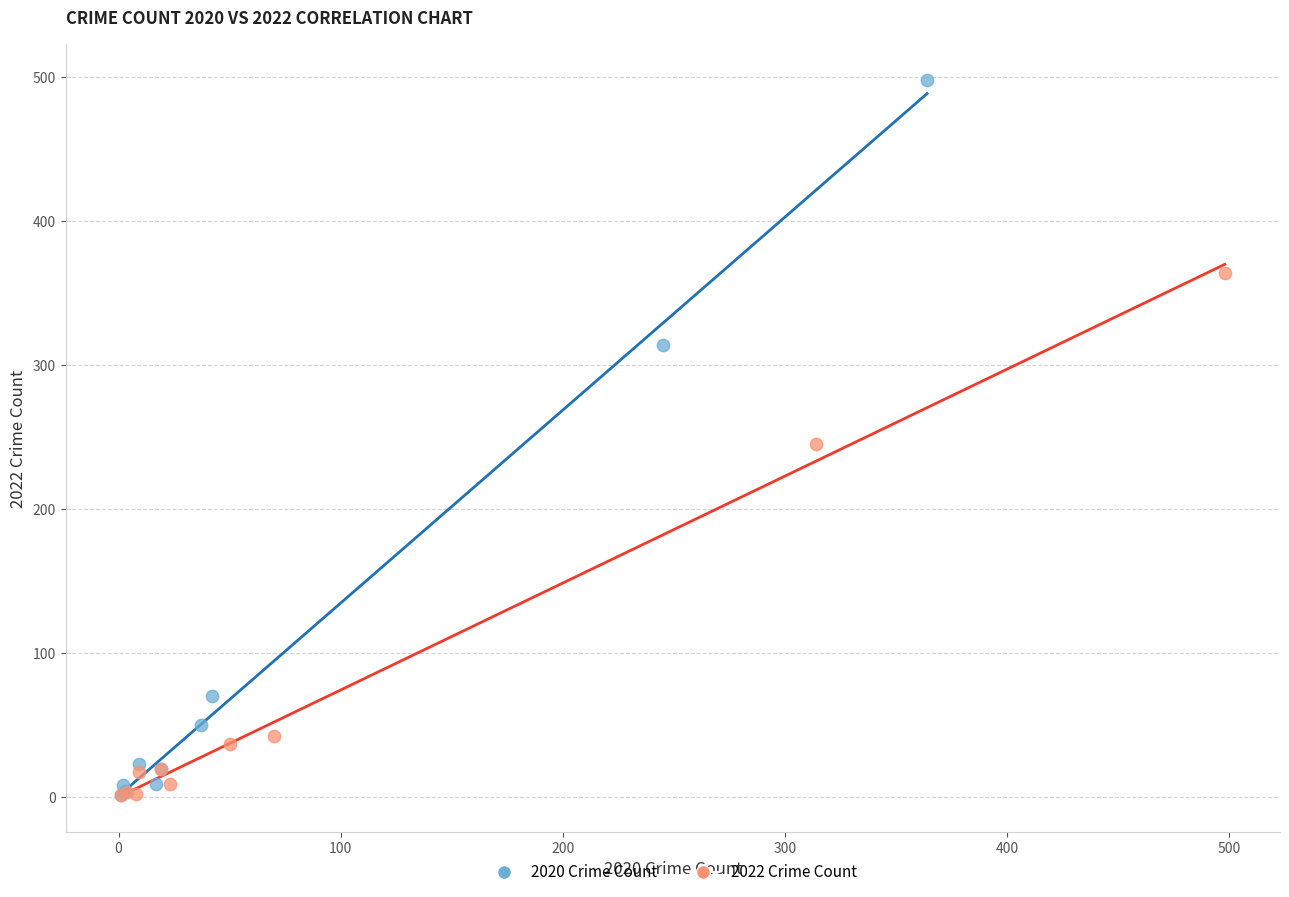

Which series has the widest spread of Y values?

2020 Crime Count